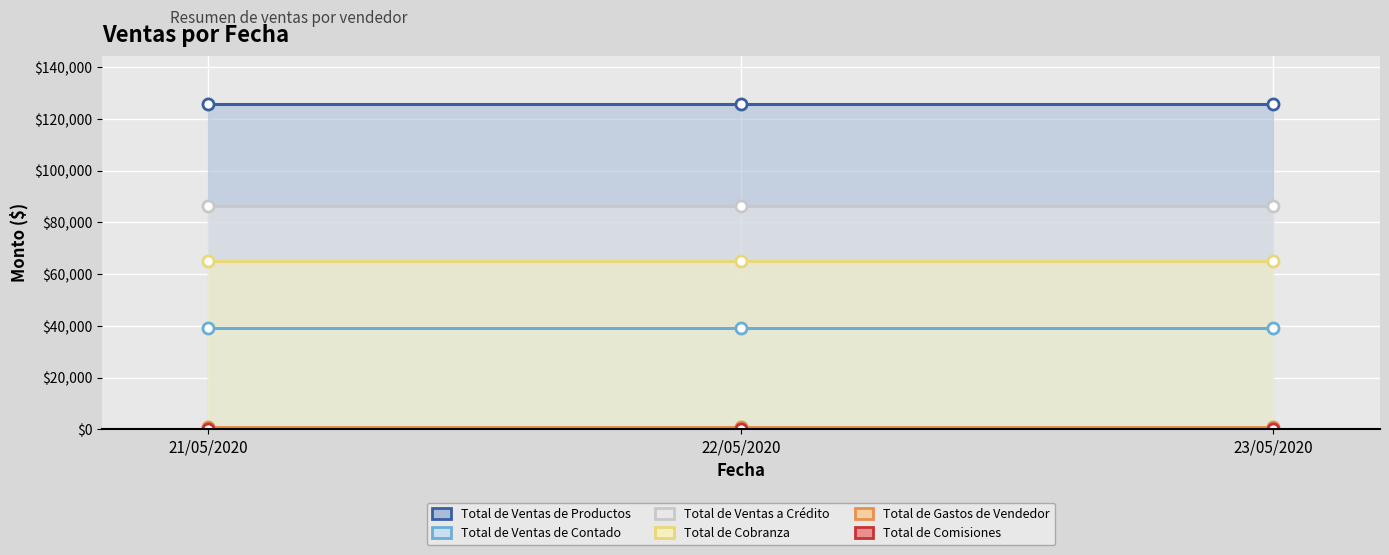

Between 22/05/2020 and 23/05/2020, which is larger?

22/05/2020